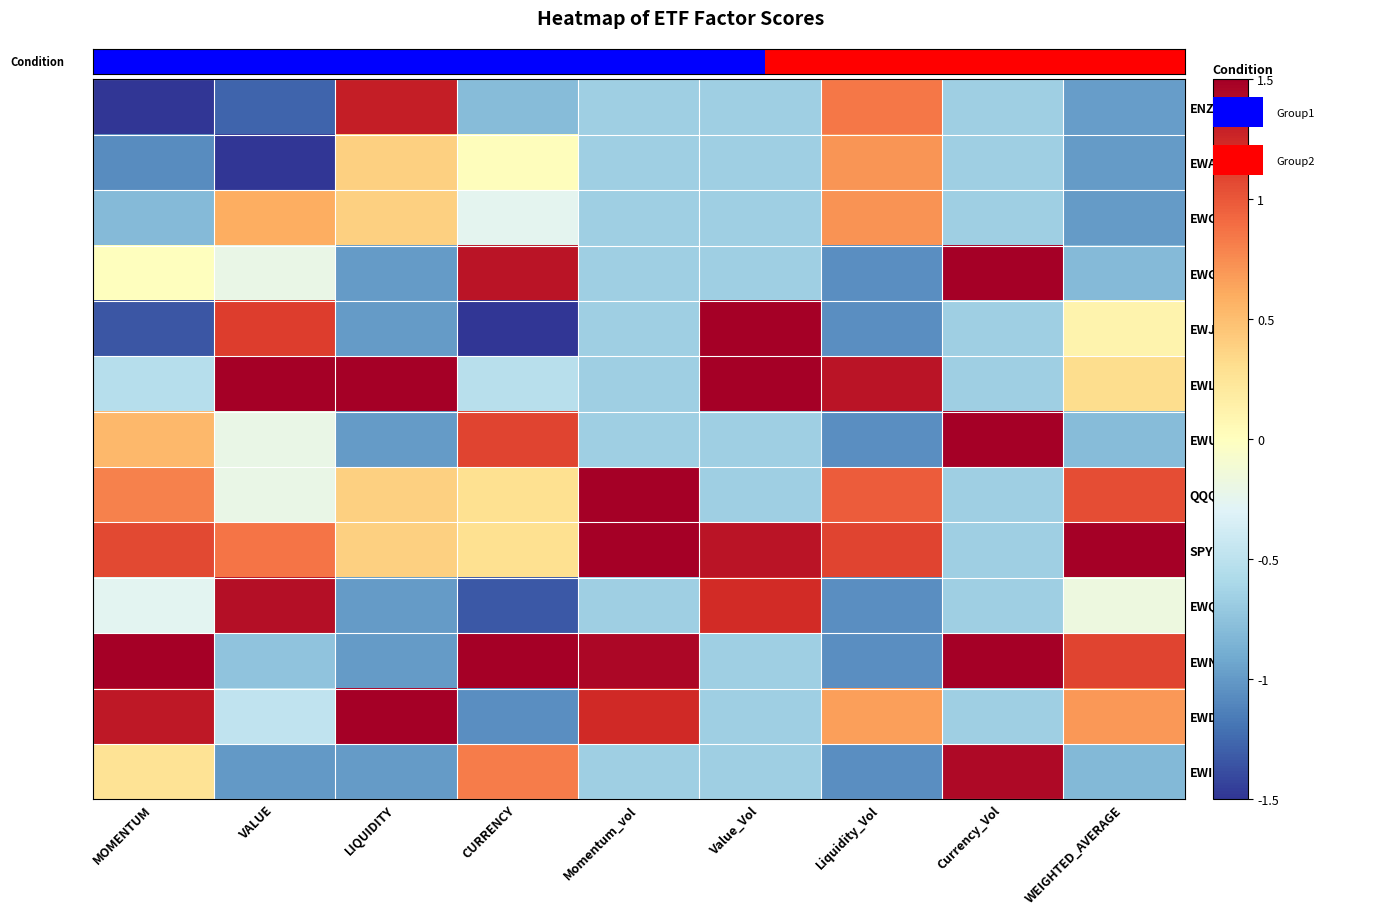

Reading left to right, extract all data points from this chart.

ENZL: MOMENTUM=-1.5	VALUE=-1.3	LIQUIDITY=1.3	CURRENCY=-0.8	Momentum_vol=-0.7	Value_Vol=-0.7	Liquidity_Vol=0.8	Currency_Vol=-0.7	WEIGHTED_AVERAGE=-1.0
EWA: MOMENTUM=-1.1	VALUE=-1.5	LIQUIDITY=0.4	CURRENCY=0.0	Momentum_vol=-0.7	Value_Vol=-0.7	Liquidity_Vol=0.7	Currency_Vol=-0.7	WEIGHTED_AVERAGE=-1.0
EWC: MOMENTUM=-0.8	VALUE=0.6	LIQUIDITY=0.4	CURRENCY=-0.2	Momentum_vol=-0.7	Value_Vol=-0.7	Liquidity_Vol=0.7	Currency_Vol=-0.7	WEIGHTED_AVERAGE=-1.0
EWG: MOMENTUM=0.0	VALUE=-0.2	LIQUIDITY=-1.0	CURRENCY=1.4	Momentum_vol=-0.7	Value_Vol=-0.7	Liquidity_Vol=-1.1	Currency_Vol=1.5	WEIGHTED_AVERAGE=-0.8
EWJ: MOMENTUM=-1.3	VALUE=1.1	LIQUIDITY=-1.0	CURRENCY=-1.5	Momentum_vol=-0.7	Value_Vol=1.5	Liquidity_Vol=-1.1	Currency_Vol=-0.7	WEIGHTED_AVERAGE=0.1
EWL: MOMENTUM=-0.5	VALUE=1.5	LIQUIDITY=1.5	CURRENCY=-0.5	Momentum_vol=-0.7	Value_Vol=1.5	Liquidity_Vol=1.4	Currency_Vol=-0.7	WEIGHTED_AVERAGE=0.3
EWU: MOMENTUM=0.5	VALUE=-0.2	LIQUIDITY=-1.0	CURRENCY=1.1	Momentum_vol=-0.7	Value_Vol=-0.7	Liquidity_Vol=-1.1	Currency_Vol=1.5	WEIGHTED_AVERAGE=-0.8
QQQ: MOMENTUM=0.8	VALUE=-0.2	LIQUIDITY=0.4	CURRENCY=0.3	Momentum_vol=1.5	Value_Vol=-0.7	Liquidity_Vol=1.0	Currency_Vol=-0.7	WEIGHTED_AVERAGE=1.1
SPY: MOMENTUM=1.1	VALUE=0.9	LIQUIDITY=0.4	CURRENCY=0.3	Momentum_vol=1.5	Value_Vol=1.4	Liquidity_Vol=1.1	Currency_Vol=-0.7	WEIGHTED_AVERAGE=1.5
EWQ: MOMENTUM=-0.3	VALUE=1.4	LIQUIDITY=-1.0	CURRENCY=-1.3	Momentum_vol=-0.7	Value_Vol=1.2	Liquidity_Vol=-1.1	Currency_Vol=-0.7	WEIGHTED_AVERAGE=-0.2
EWN: MOMENTUM=1.5	VALUE=-0.7	LIQUIDITY=-1.0	CURRENCY=1.5	Momentum_vol=1.4	Value_Vol=-0.7	Liquidity_Vol=-1.1	Currency_Vol=1.5	WEIGHTED_AVERAGE=1.1
EWD: MOMENTUM=1.3	VALUE=-0.5	LIQUIDITY=1.5	CURRENCY=-1.1	Momentum_vol=1.2	Value_Vol=-0.7	Liquidity_Vol=0.7	Currency_Vol=-0.7	WEIGHTED_AVERAGE=0.7
EWI: MOMENTUM=0.3	VALUE=-1.0	LIQUIDITY=-1.0	CURRENCY=0.8	Momentum_vol=-0.7	Value_Vol=-0.7	Liquidity_Vol=-1.1	Currency_Vol=1.4	WEIGHTED_AVERAGE=-0.8